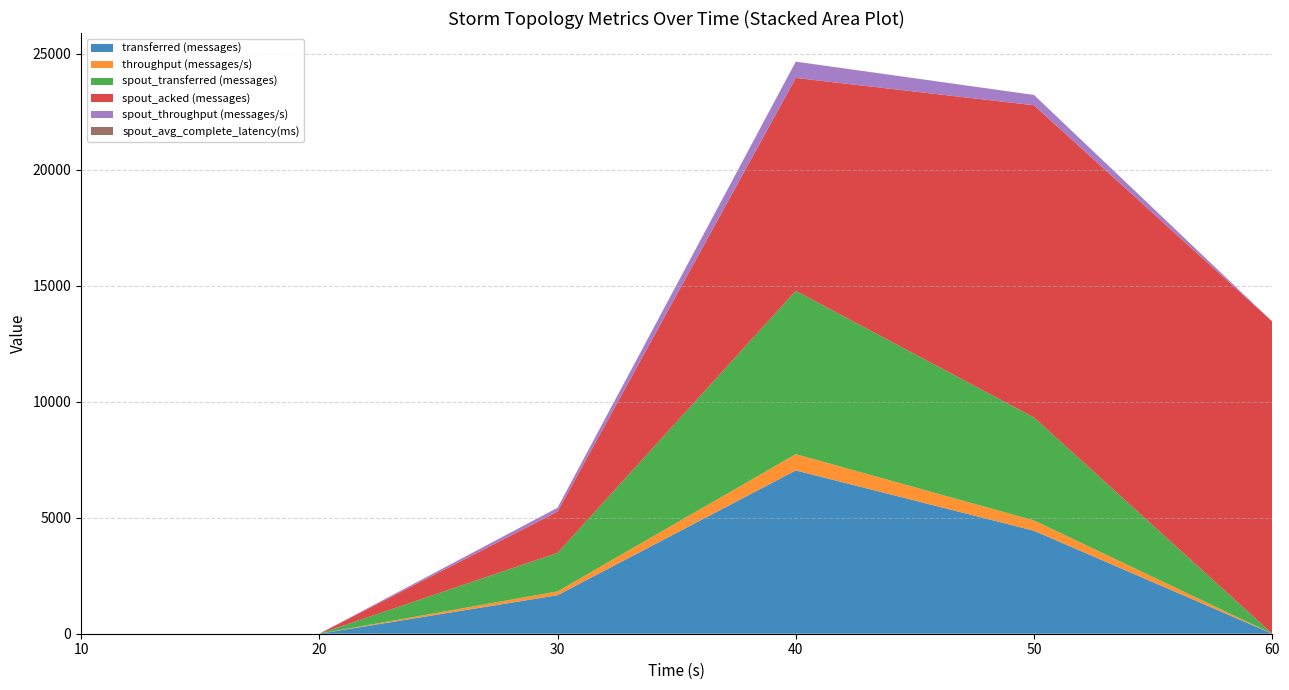

Reading left to right, what are all the values shown in this chart?

transferred (messages): 10=0.0	20=0.0	30=1660.0	40=7040.0	50=4440.0	60=0.0
throughput (messages/s): 10=0.0	20=0.0	30=164.0	40=701.0	50=443.0	60=0.0
spout_transferred (messages): 10=0.0	20=0.0	30=1660.0	40=7040.0	50=4440.0	60=0.0
spout_acked (messages): 10=0.0	20=0.0	30=1780.0	40=9180.0	50=13460.0	60=13460.0
spout_throughput (messages/s): 10=0.0	20=0.0	30=164.0	40=701.0	50=443.0	60=0.0
spout_avg_complete_latency(ms): 10=0.0	20=0.0	30=2.6	40=1.7	50=1.6	60=1.6